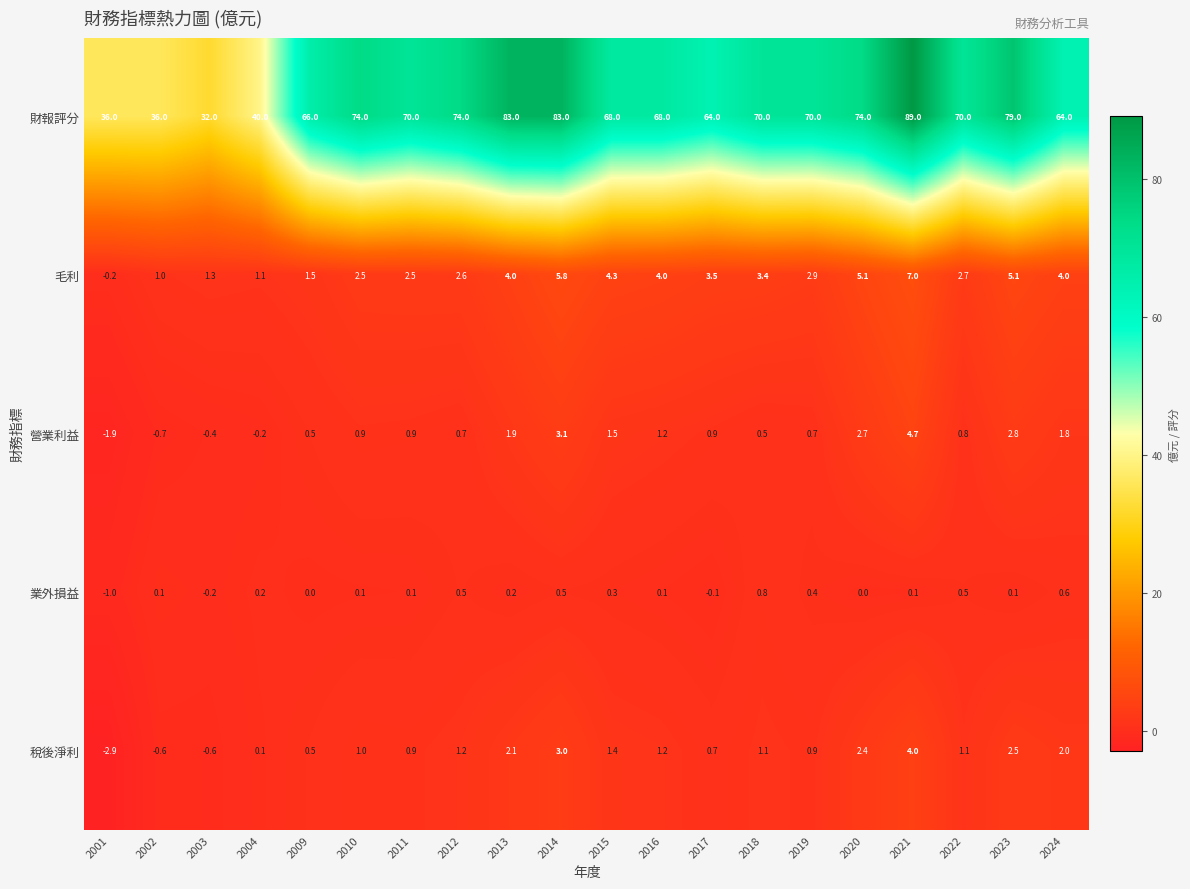

Is the value of 財報評分 at 2012 greater than the value of 業外損益 at 2017?

Yes